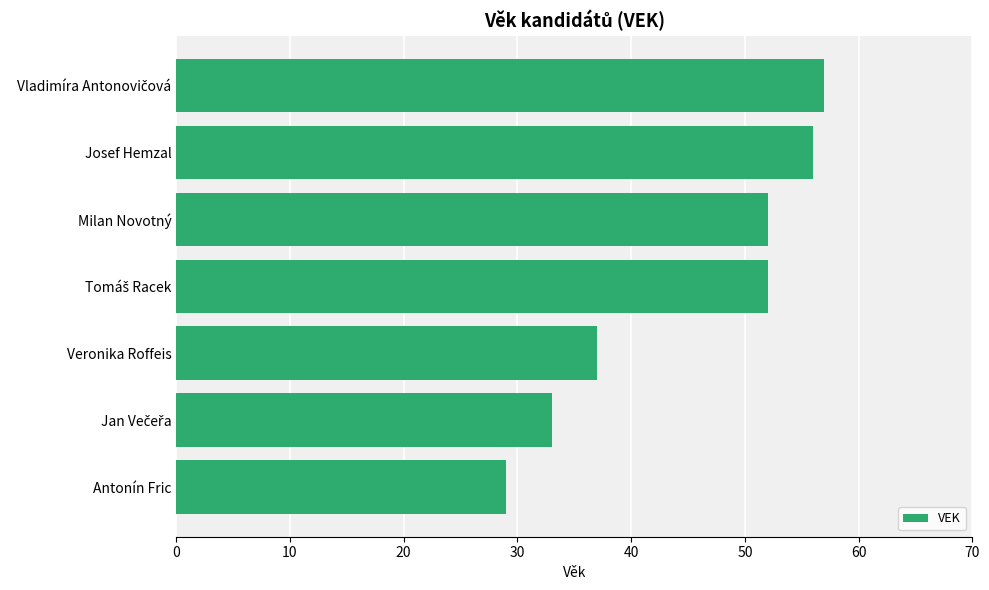

The chart shows a value of 29 at Antonín Fric. True or false?

True